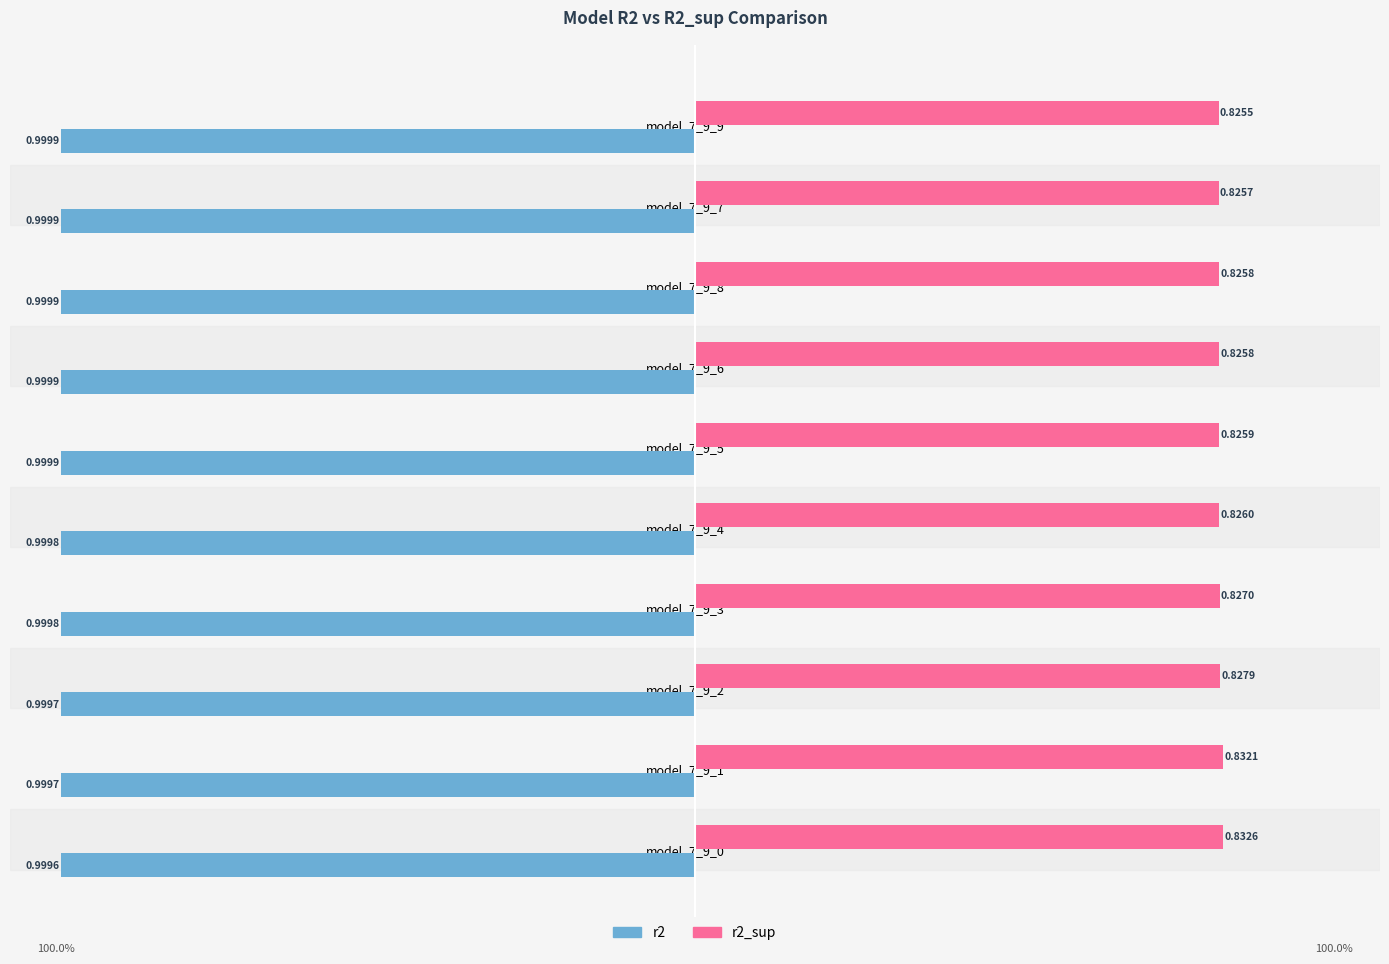

What is the sum of the r2_sup values at model_7_9_7 and model_7_9_3?

1.7